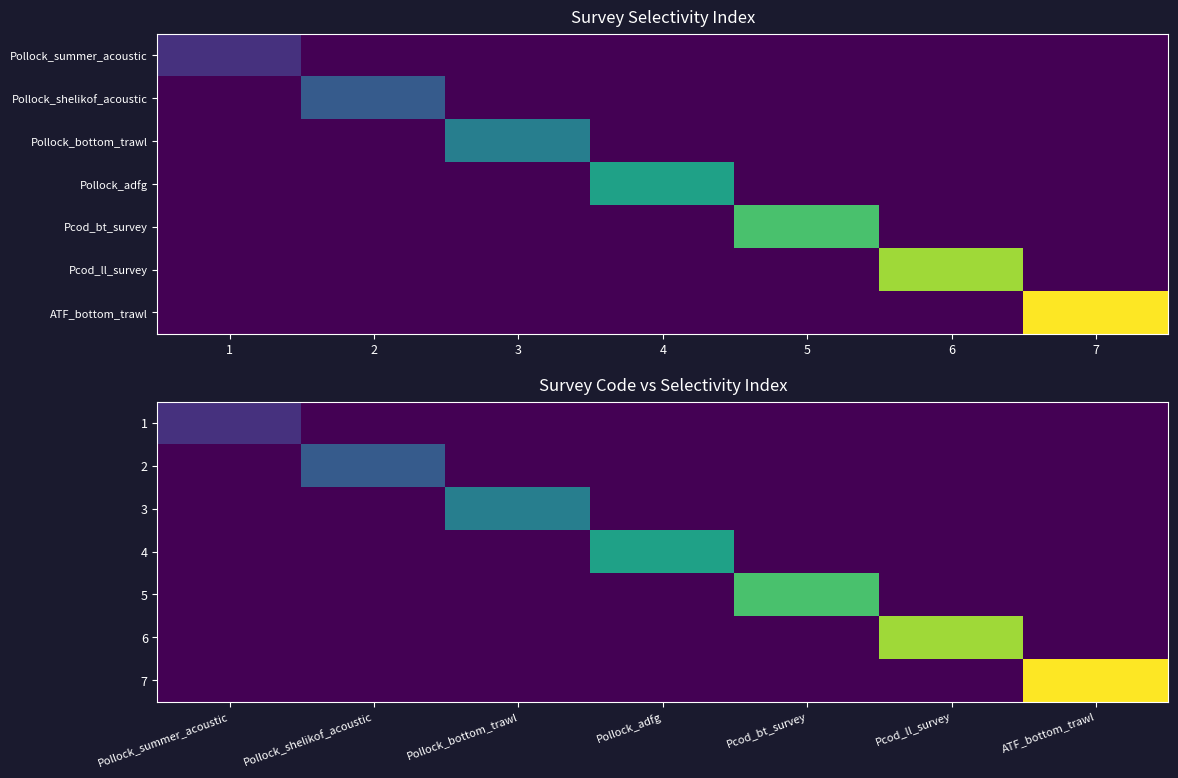

What is the greatest value displayed?

7